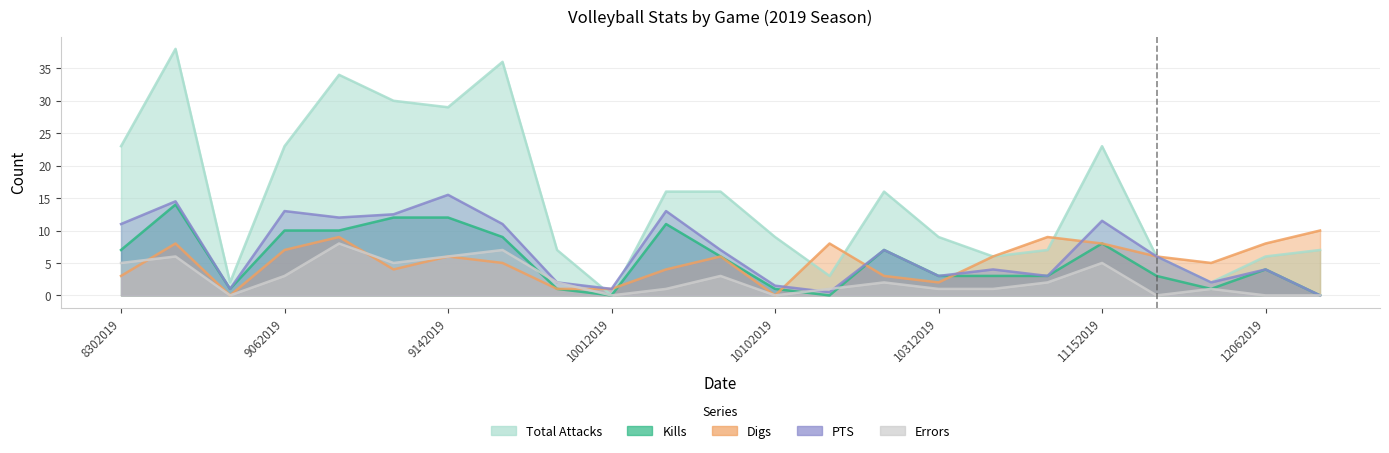

In PTS, how many points are higher than both neighbors (excluding endpoints)?

8